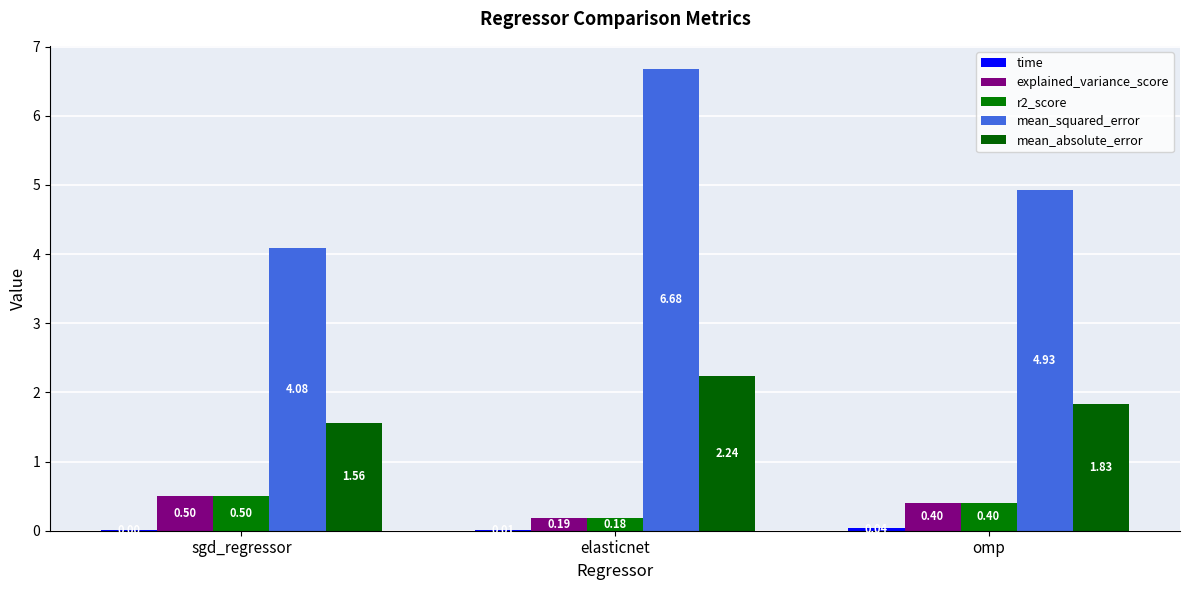

What is the difference between the highest and lowest values at elasticnet?

6.7